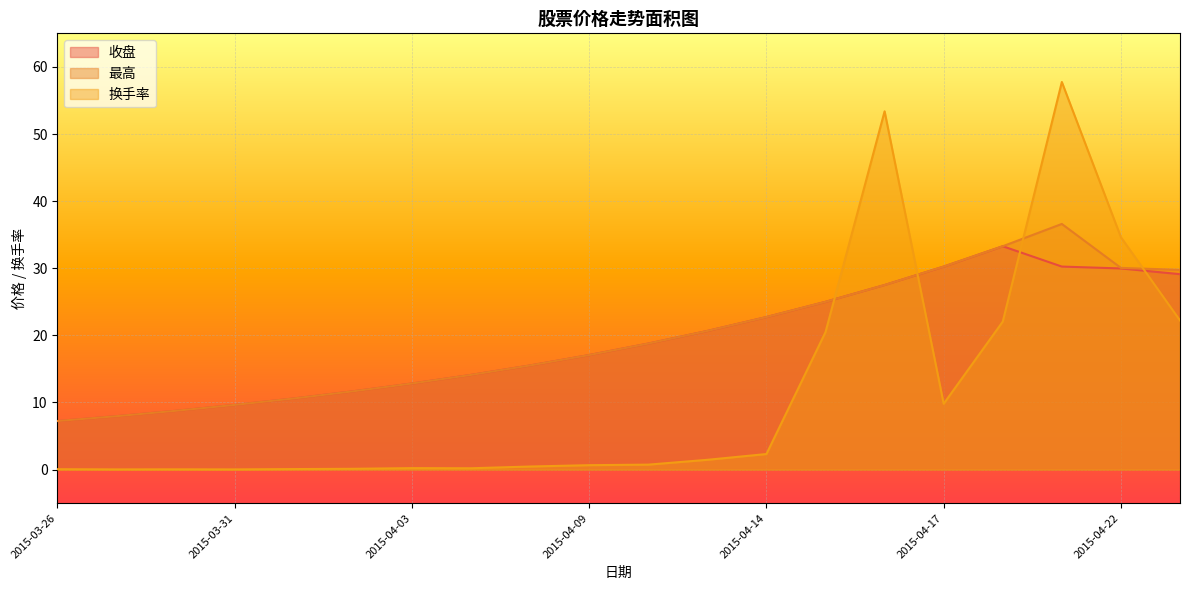

At 2015-04-22, list the series in order from smallest to largest.

收盘, 最高, 换手率